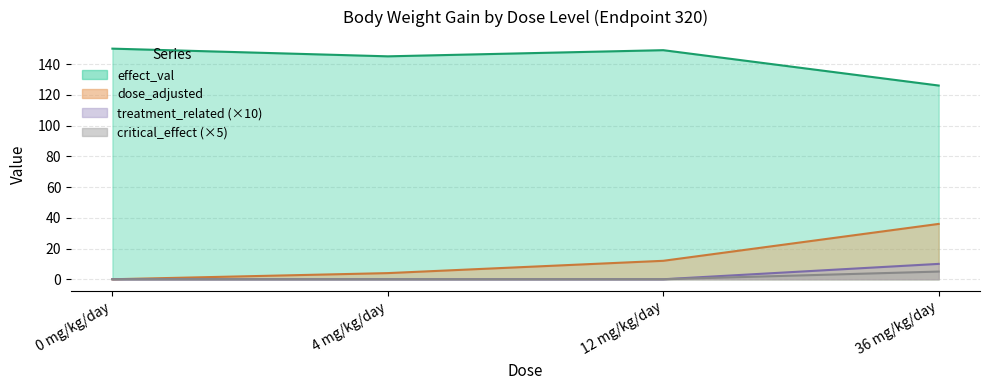

The value of treatment_related at 4 mg/kg/day is 0. True or false?

True